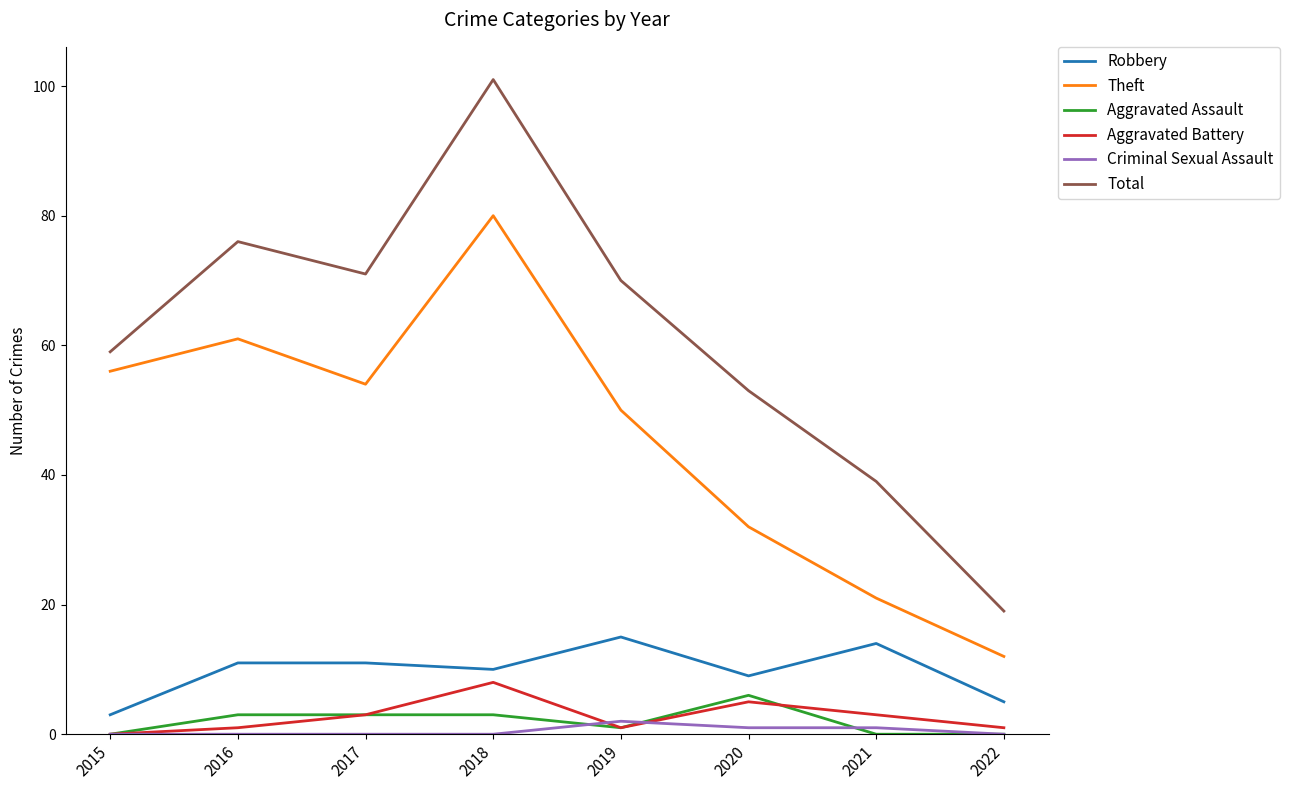

Reading left to right, what are all the values shown in this chart?

Robbery: 3	11	11	10	15	9	14	5
Theft: 56	61	54	80	50	32	21	12
Aggravated Assault: 0	3	3	3	1	6	0	0
Aggravated Battery: 0	1	3	8	1	5	3	1
Criminal Sexual Assault: 0	0	0	0	2	1	1	0
Total: 59	76	71	101	70	53	39	19